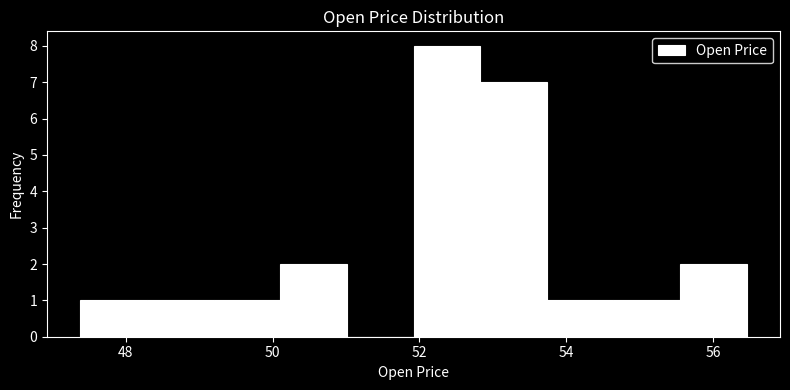

Reading left to right, transcribe this chart: for each bar, give the range it covers on the x-axis and its height. Neither the bar edges nor the heights are printed on the chart, so give them approximately, as read against the axes.

47.4 to 48.2: 1
48.2 to 49.2: 1
49.2 to 50.2: 1
50.2 to 51.0: 2
51.0 to 52.0: 0
52.0 to 52.8: 8
52.8 to 53.8: 7
53.8 to 54.6: 1
54.6 to 55.6: 1
55.6 to 56.4: 2